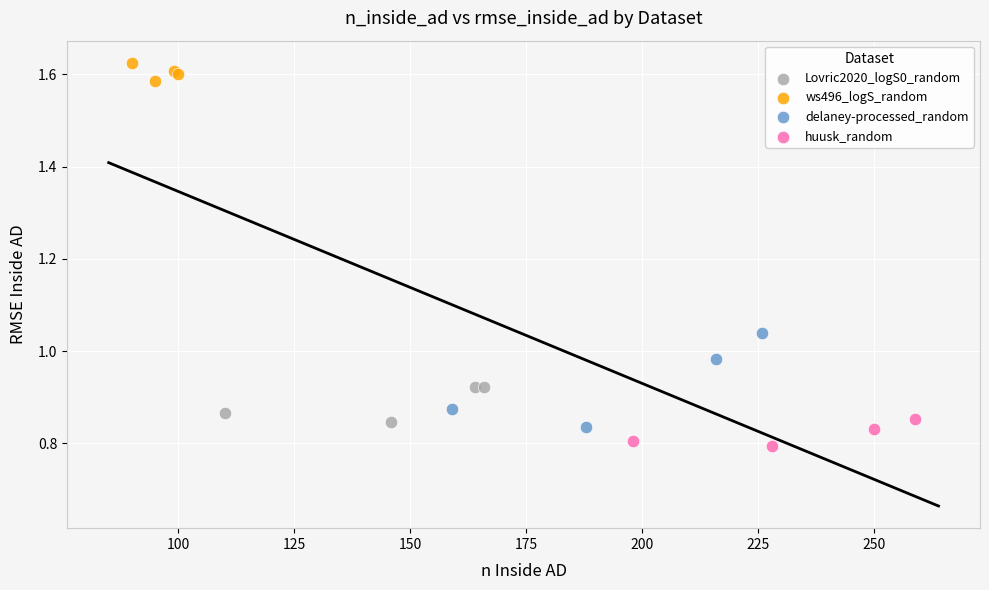

Which series reaches the minimum Y coordinate?

huusk_random